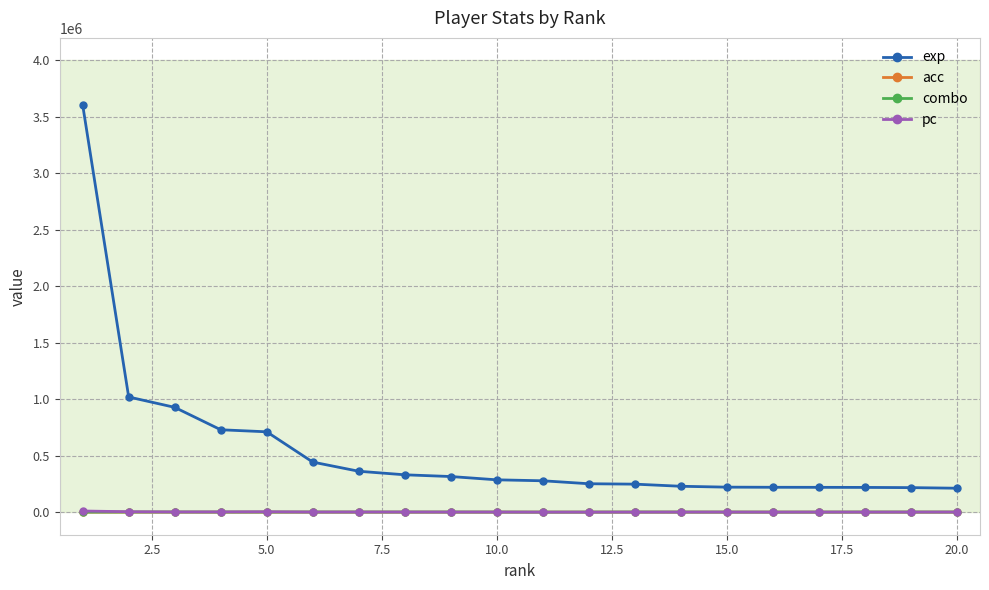

True or false: pc has more than 2 interior local peaks.

True